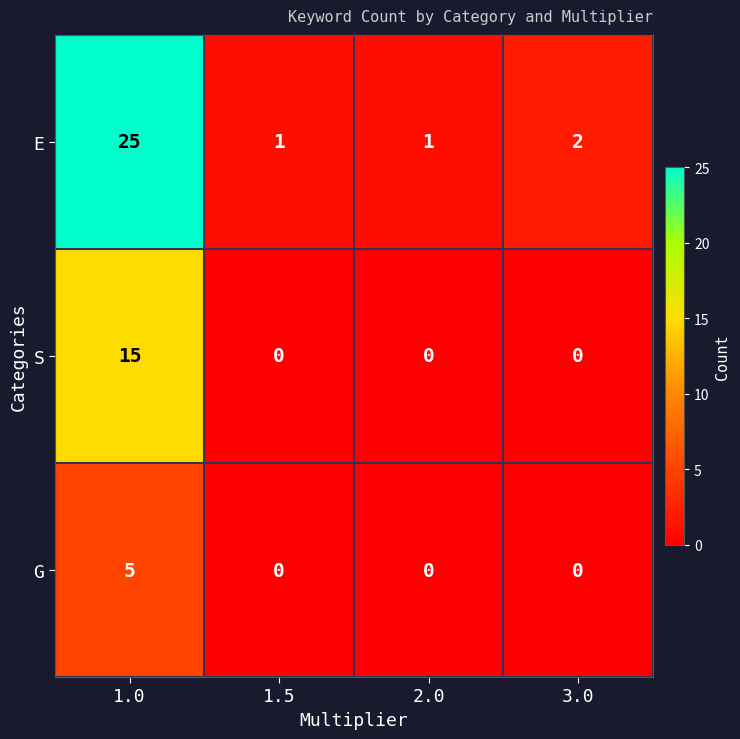

Reading right to left, extract all data points from this chart.

E: 3.0=2	2.0=1	1.5=1	1.0=25
S: 3.0=0	2.0=0	1.5=0	1.0=15
G: 3.0=0	2.0=0	1.5=0	1.0=5